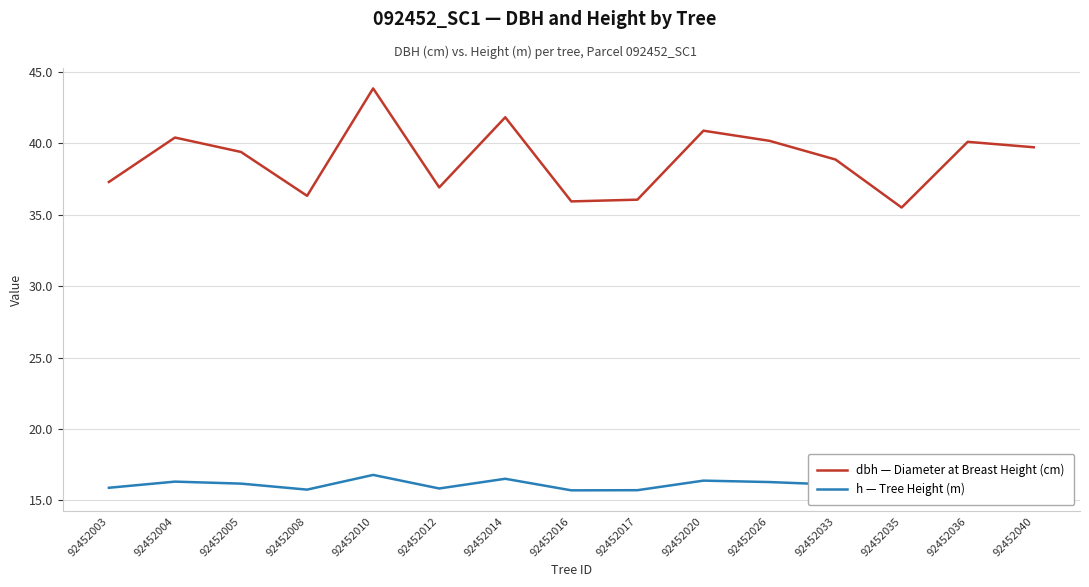

Which series has the largest range (max minus min)?

dbh — Diameter at Breast Height (cm)